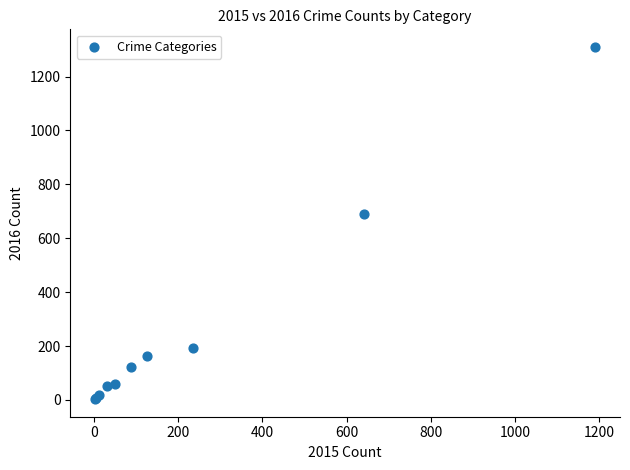

What Y value in the scatter plot is closest to 656?

689